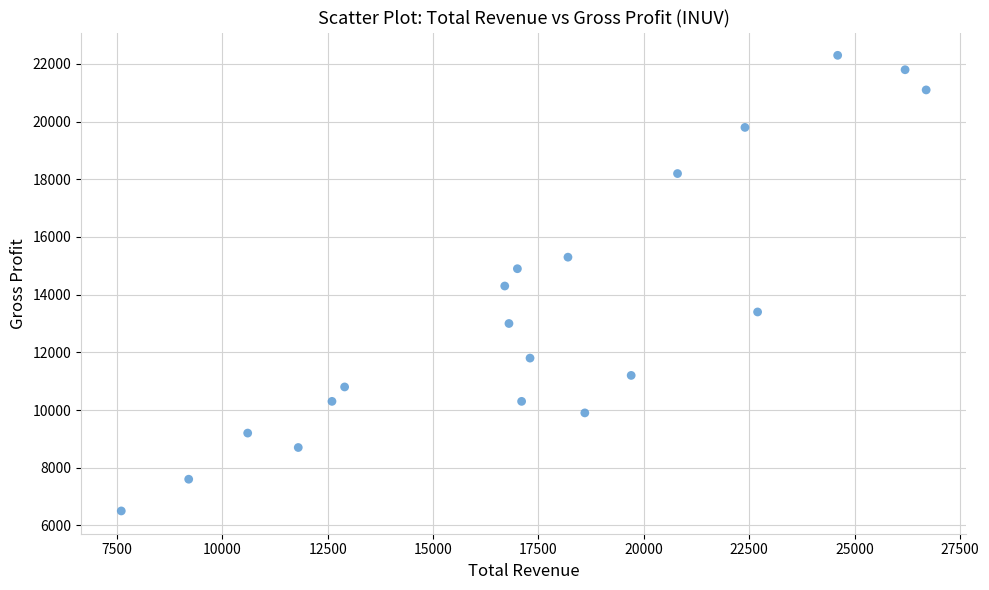

What is the range of X values (max minus min)?

19100